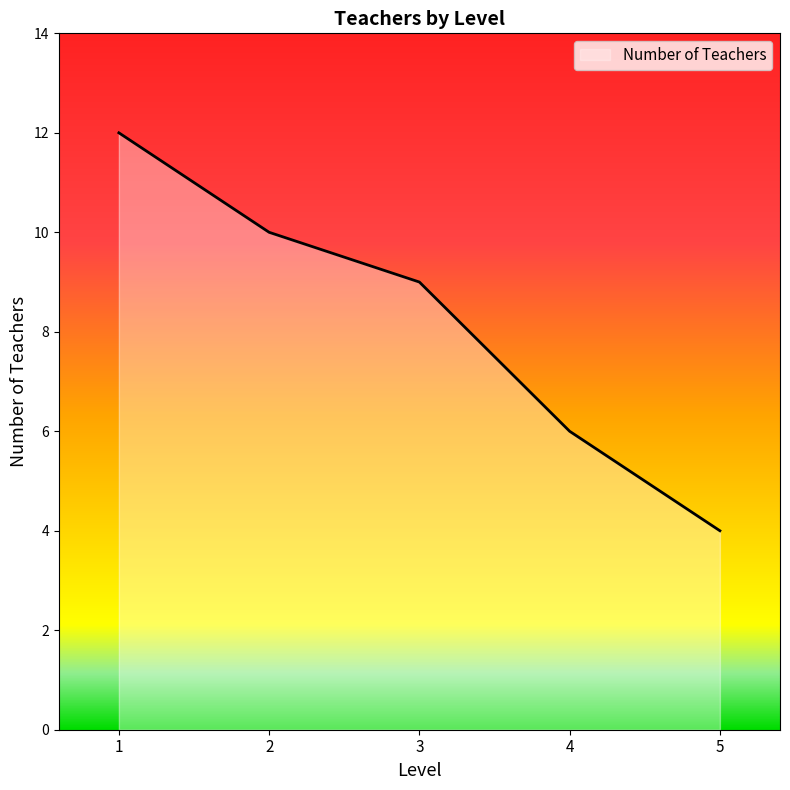

Does the chart display data point markers on the line(s)?

No